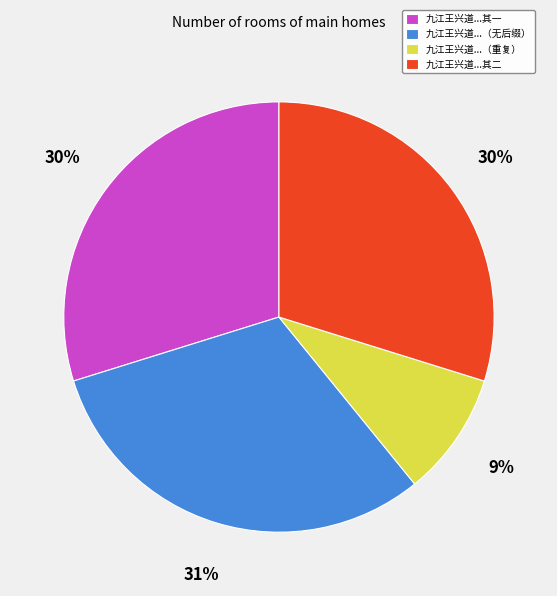

To the nearest percent, what is the difference between the largest and smallest slice percentages?

22%